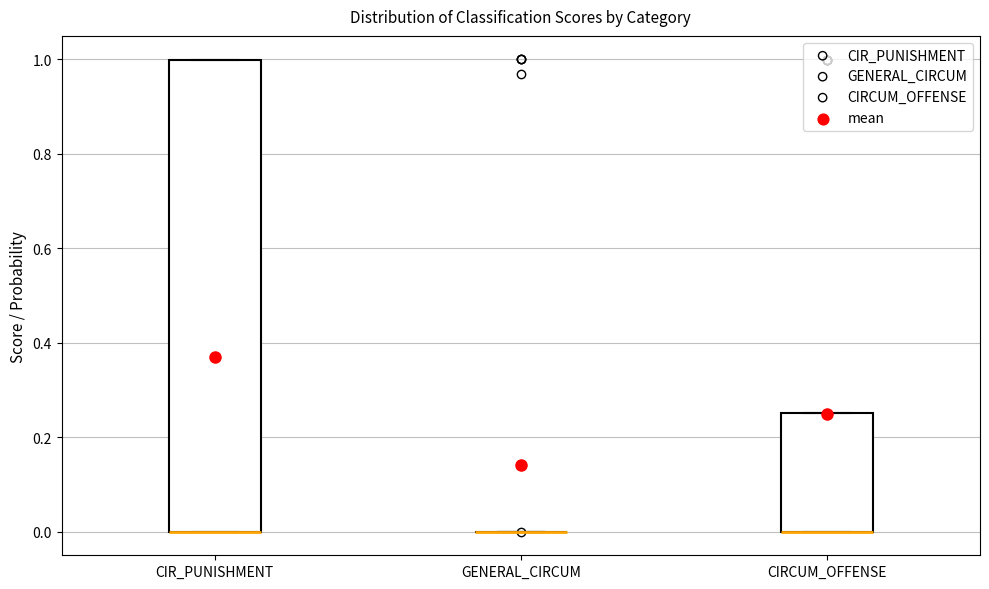

Which box is the tallest, from its lower edge to its upper edge?

CIR_PUNISHMENT